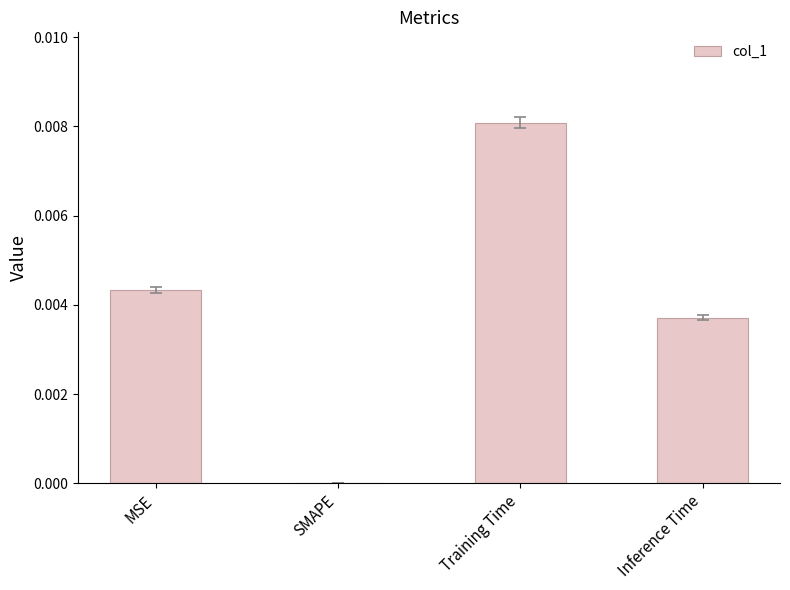

Is it true that the value at Training Time is 0.0?

True